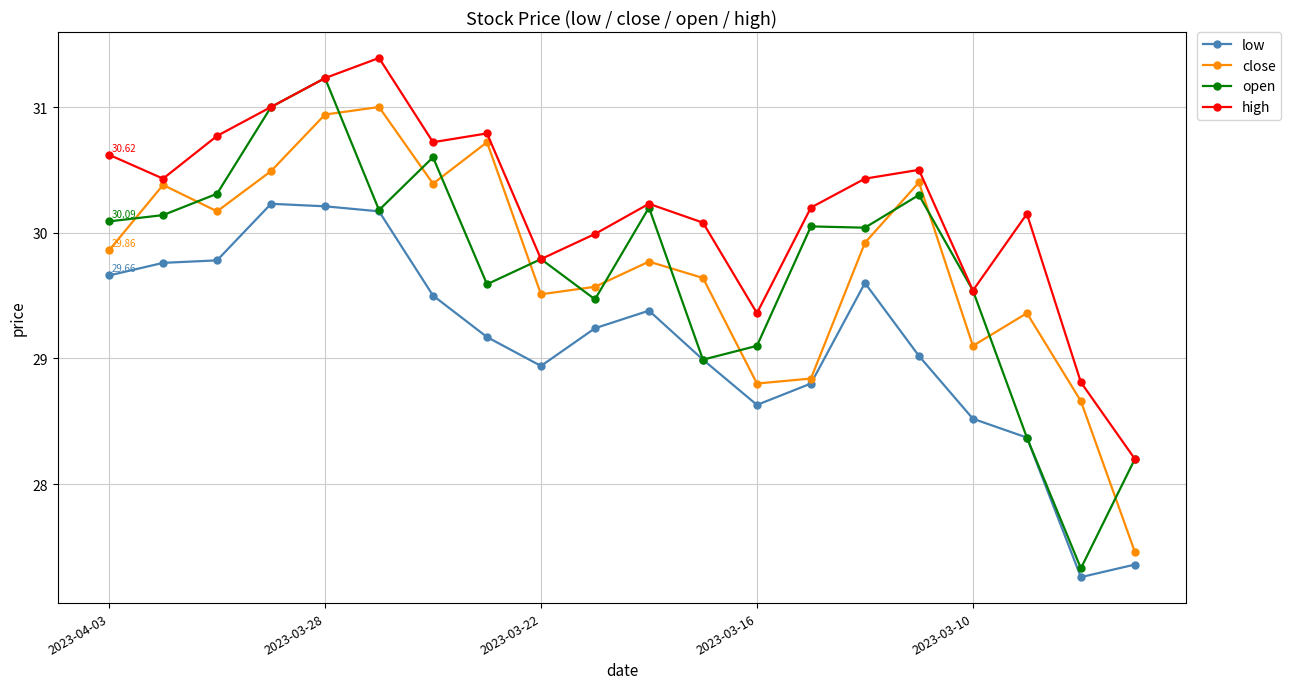

Which series has the widest spread of values?

open